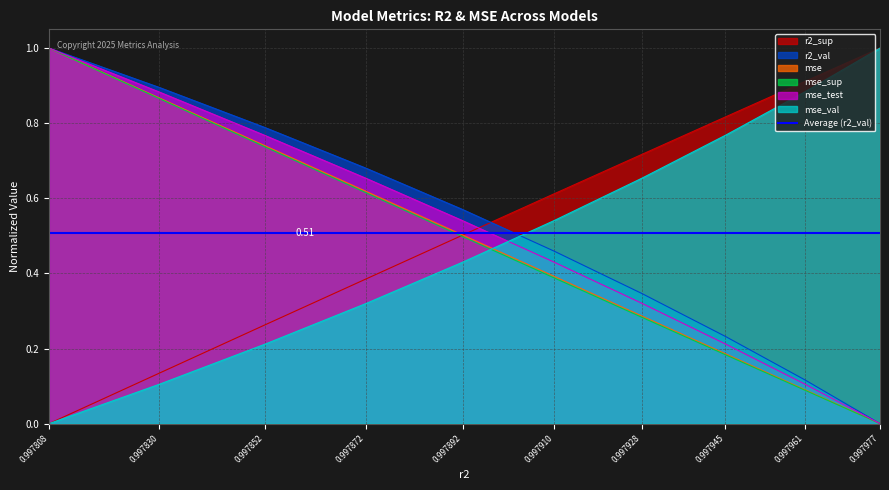

Which series has the widest spread of values?

r2_sup